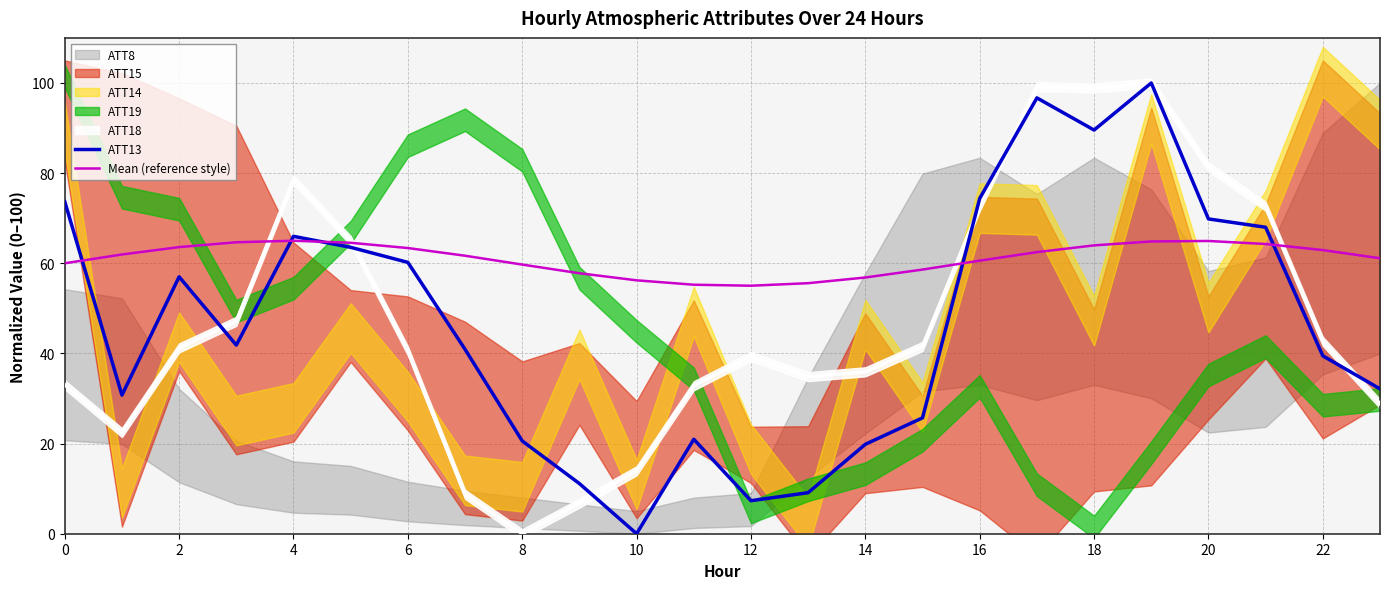

True or false: ATT13 has a value of 37.2 at 6.

False